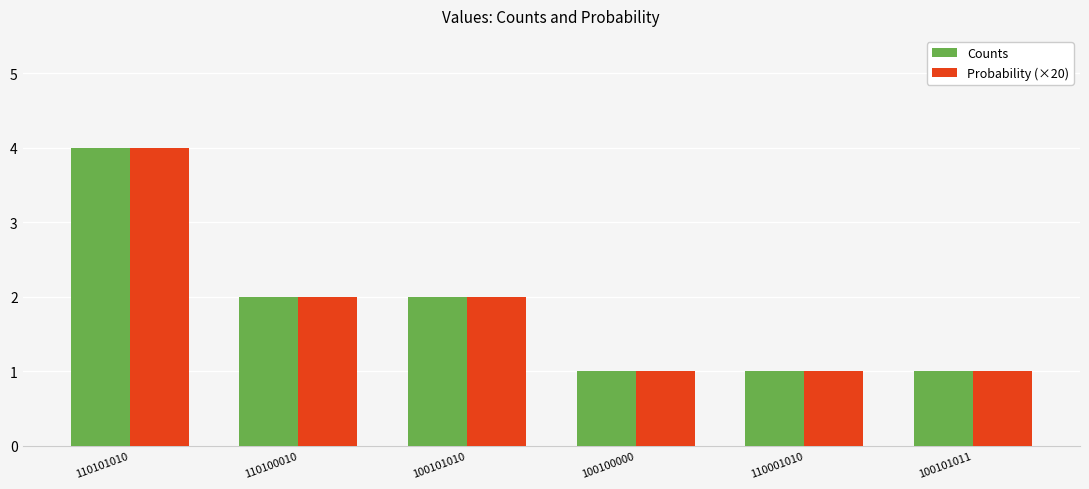

What is the greatest value displayed?

4